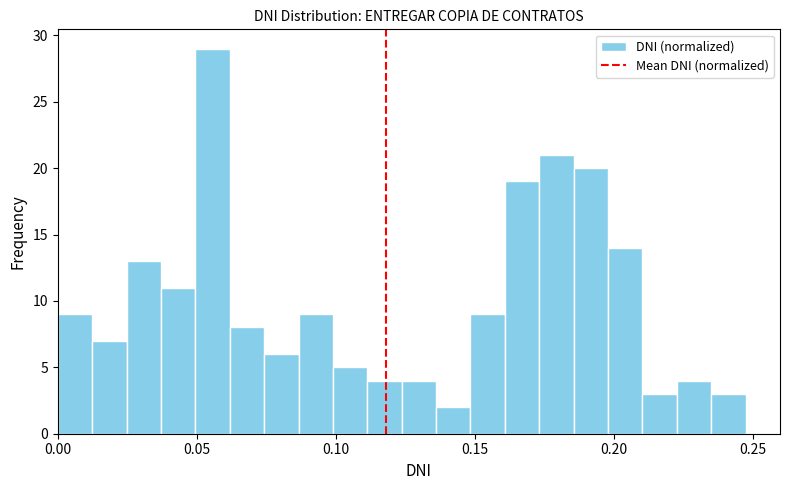

Around what value on the x-axis is the tallest bar? Give the approximate position of its centre, as read against the axis.

0.055